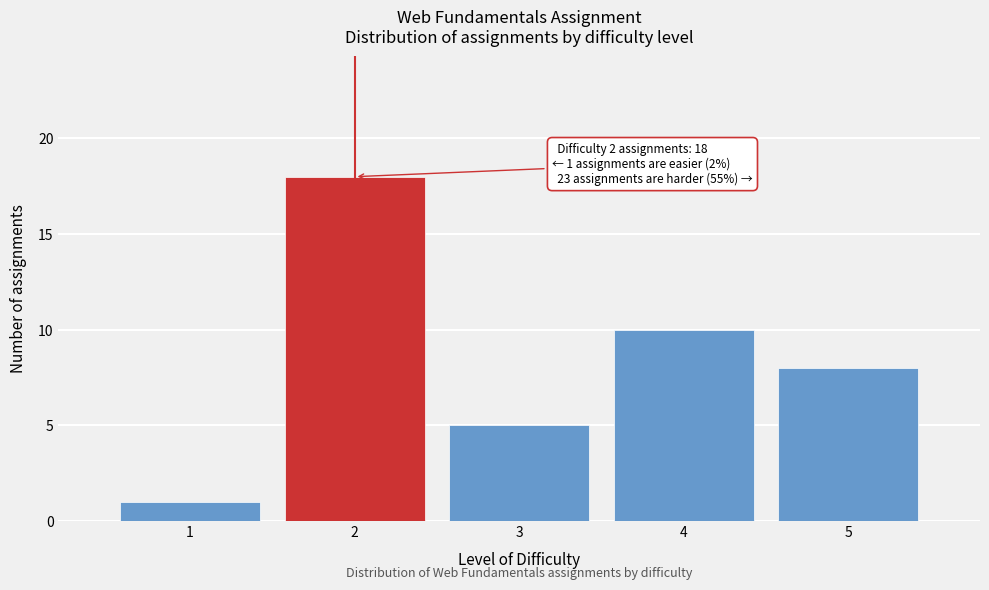

Which range on the x-axis has the tallest bar?

1.5 to 2.5